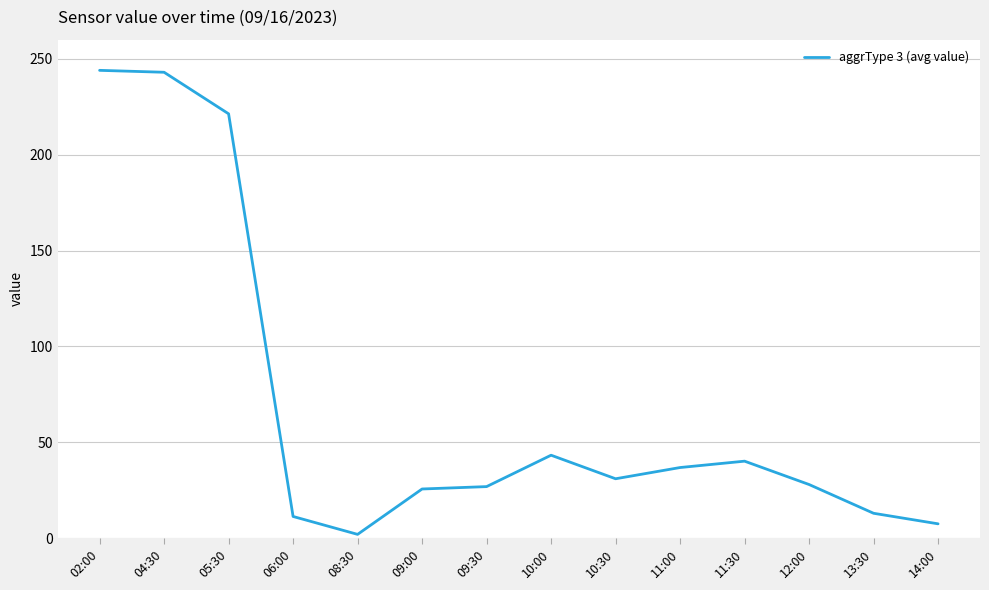

Does the chart have visible grid lines?

Yes